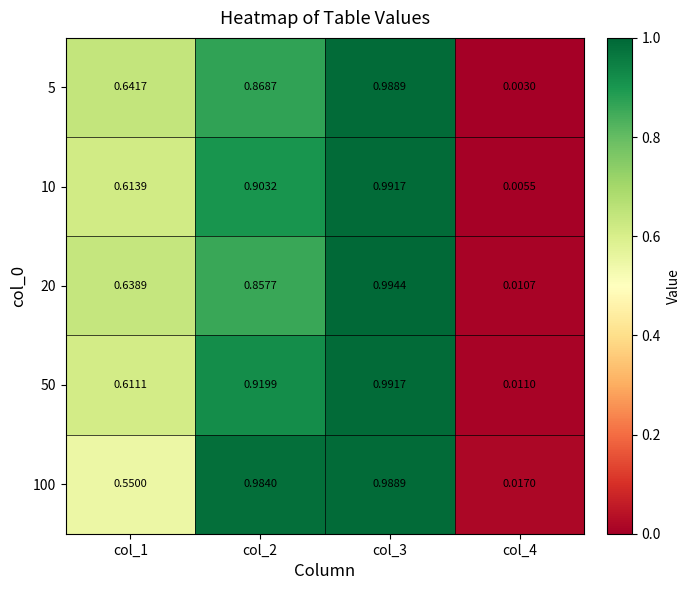

Is the value of 5 at col_3 greater than the value of 10 at col_1?

Yes